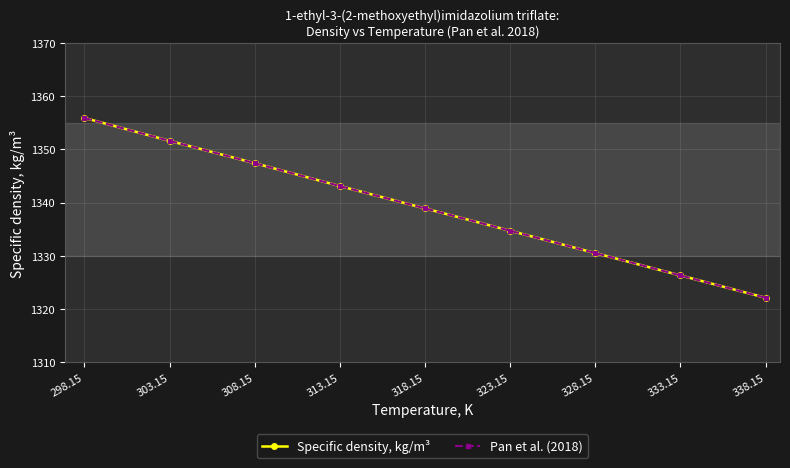

Reading left to right, extract all data points from this chart.

Specific density, kg/m³: 298.15=1355.9	303.15=1351.6	308.15=1347.4	313.15=1343.1	318.15=1338.9	323.15=1334.7	328.15=1330.5	333.15=1326.3	338.15=1322.1
Pan et al. (2018): 298.15=1355.9	303.15=1351.6	308.15=1347.4	313.15=1343.1	318.15=1338.9	323.15=1334.7	328.15=1330.5	333.15=1326.3	338.15=1322.1